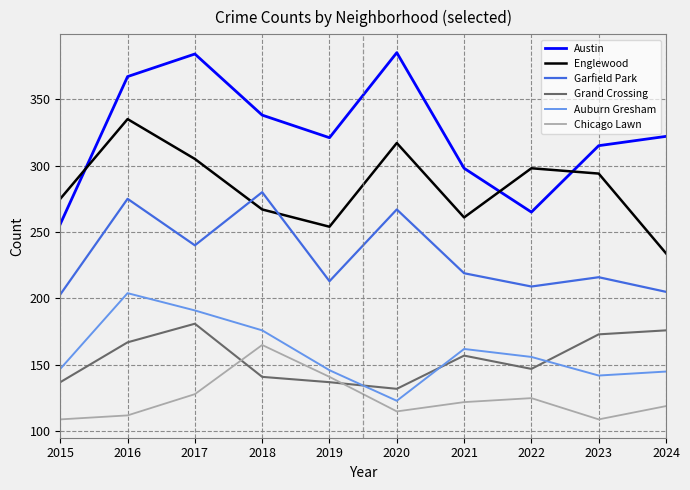

True or false: Auburn Gresham and Englewood intersect in this chart.

False